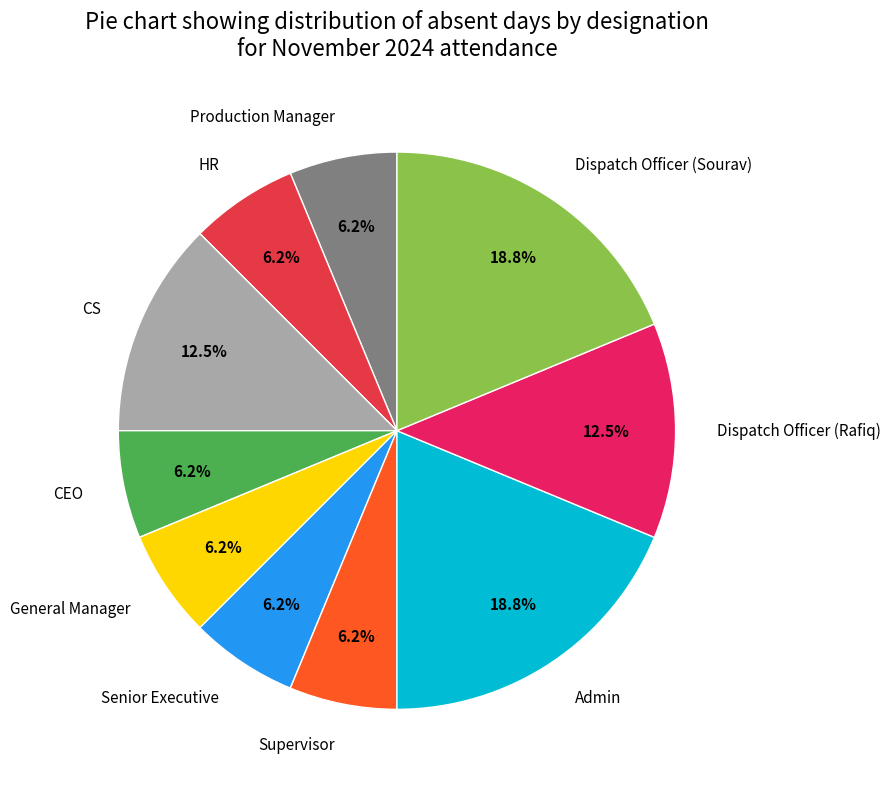

Does General Manager account for over 50% of the chart?

No